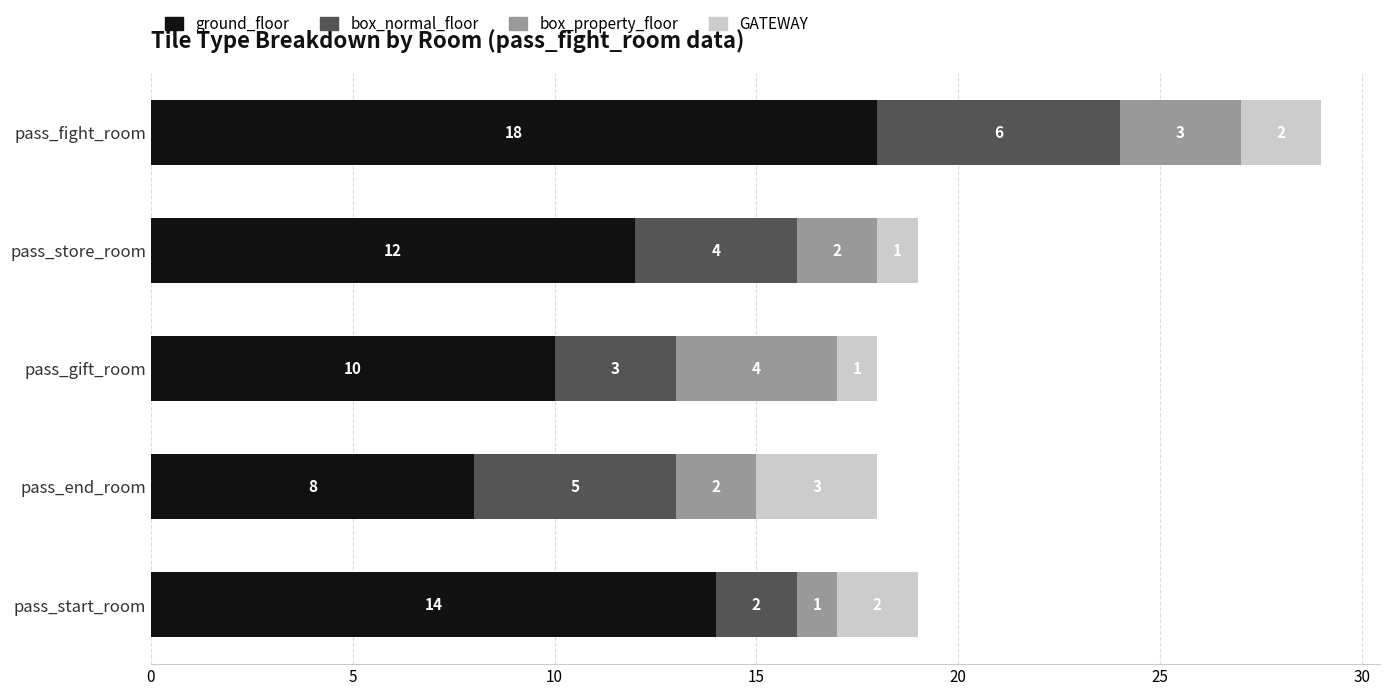

At which category is the sum across all series the highest?

pass_fight_room